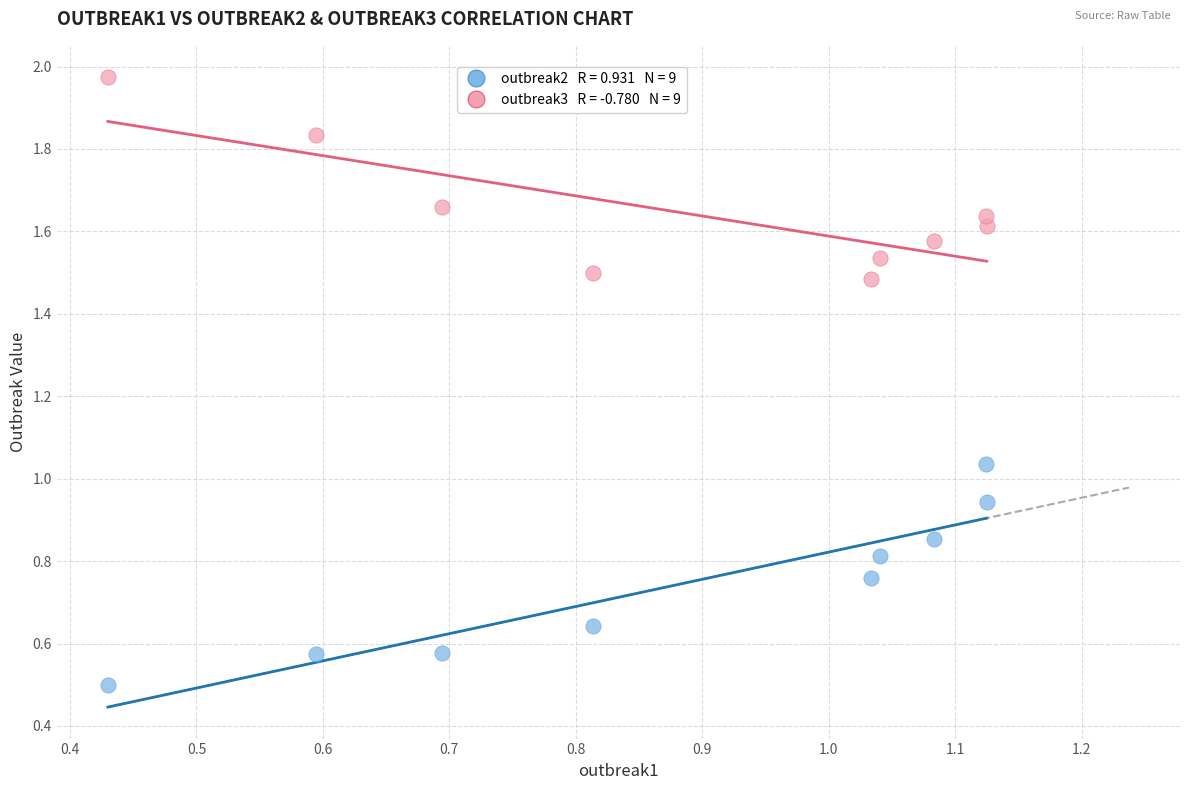

How many points are shown in the scatter plot?

18